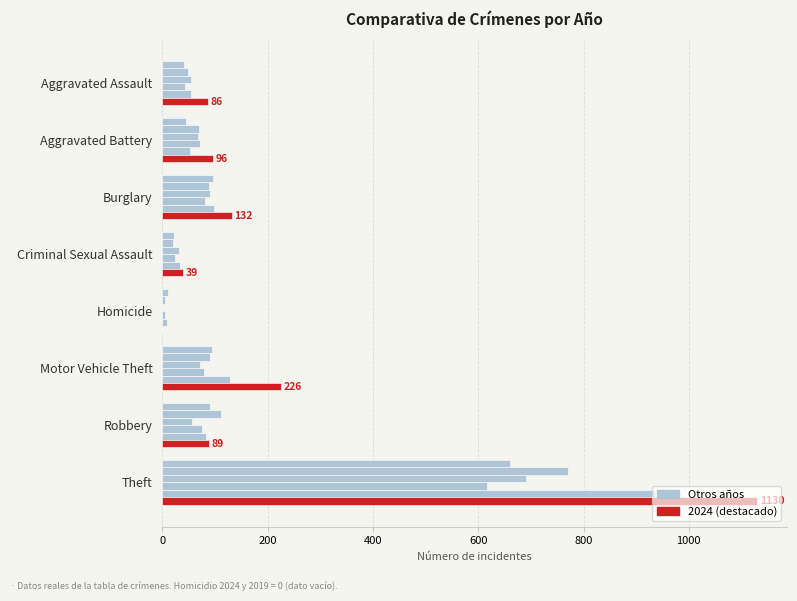

True or false: 2024 has a value of 89 at Robbery.

True